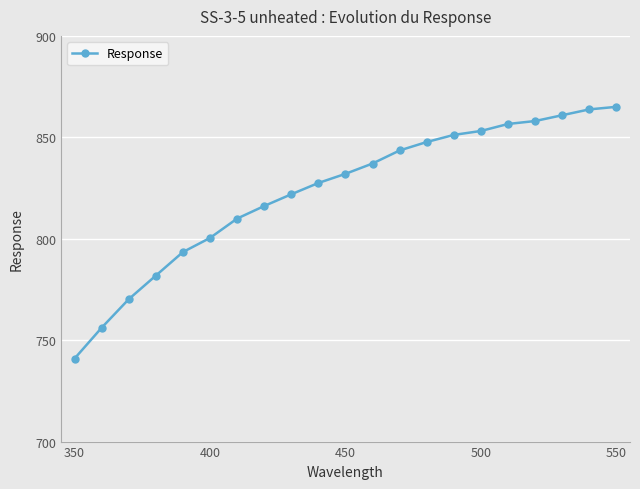

Does the chart display data point markers on the line(s)?

Yes